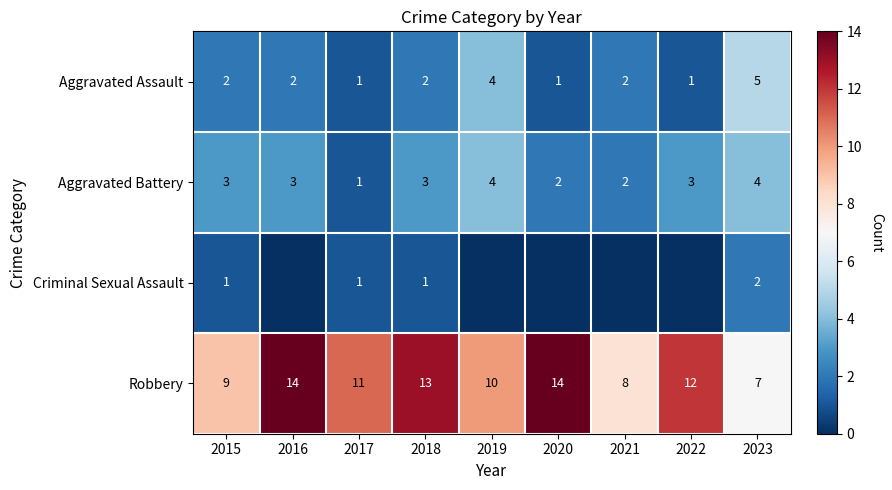

True or false: Aggravated Assault has a value of 2 at 2018.

True